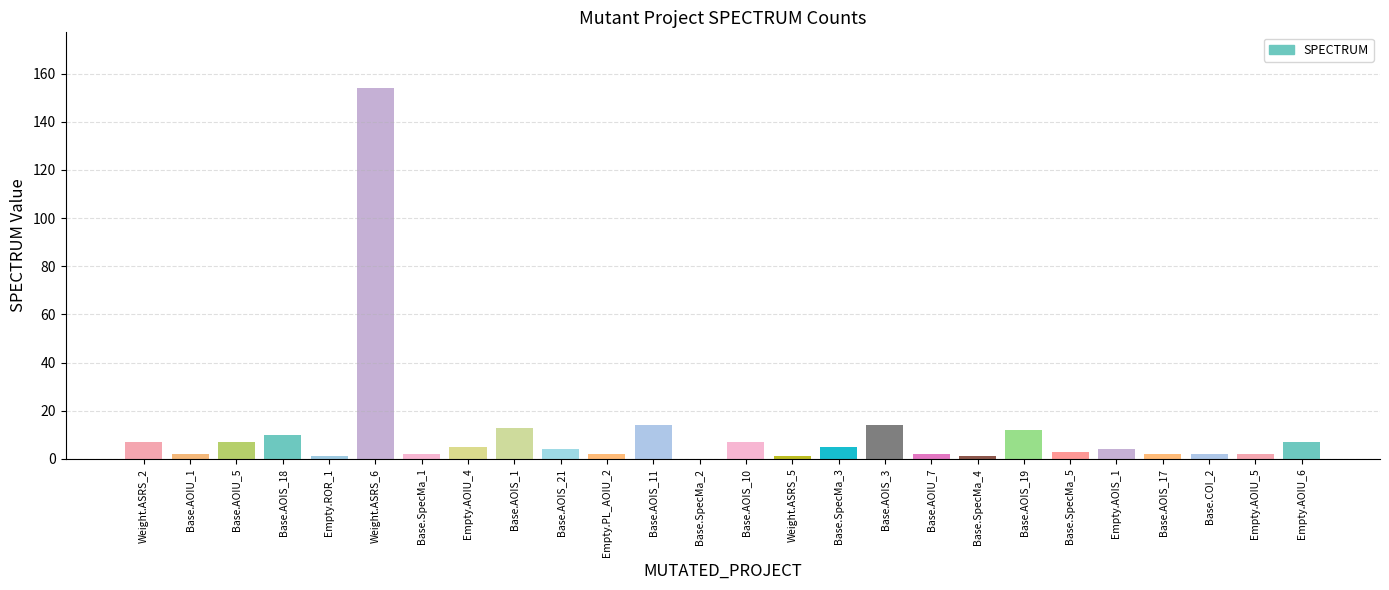

What position from the right is Empty.AOIS_1?

5